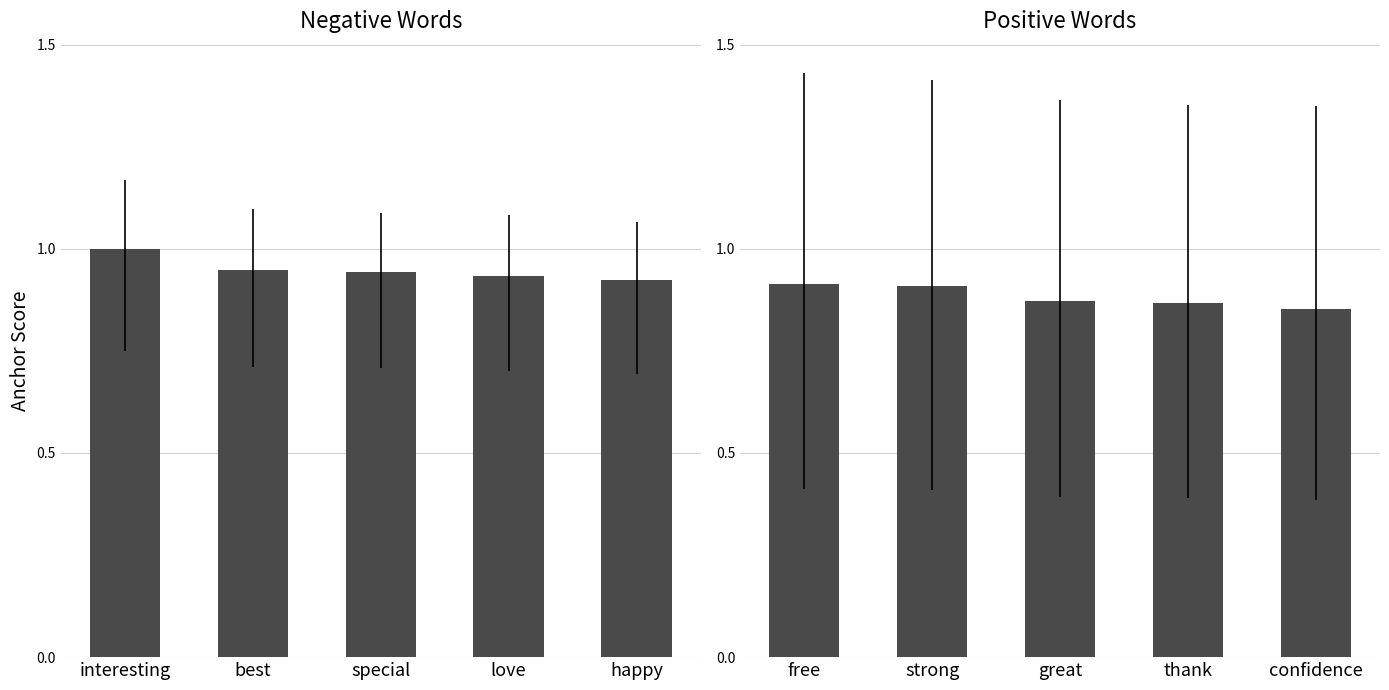

Count the number of categories in the chart.

5